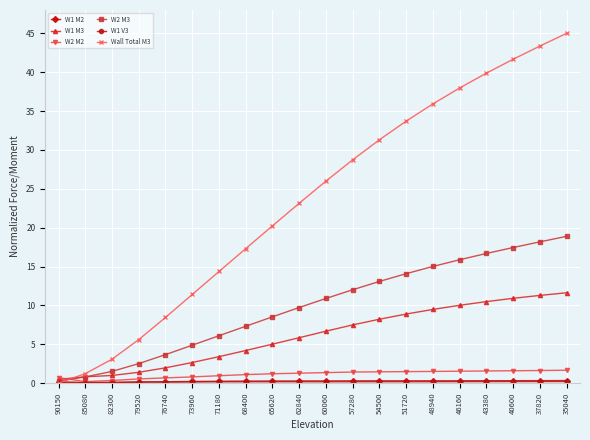

Where is W1 M3 nearest to the value 6?

62840